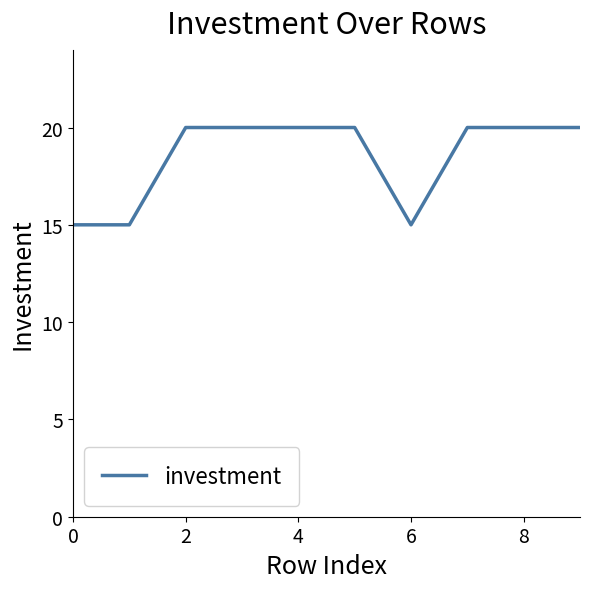

What is the minimum value shown in the chart?

15